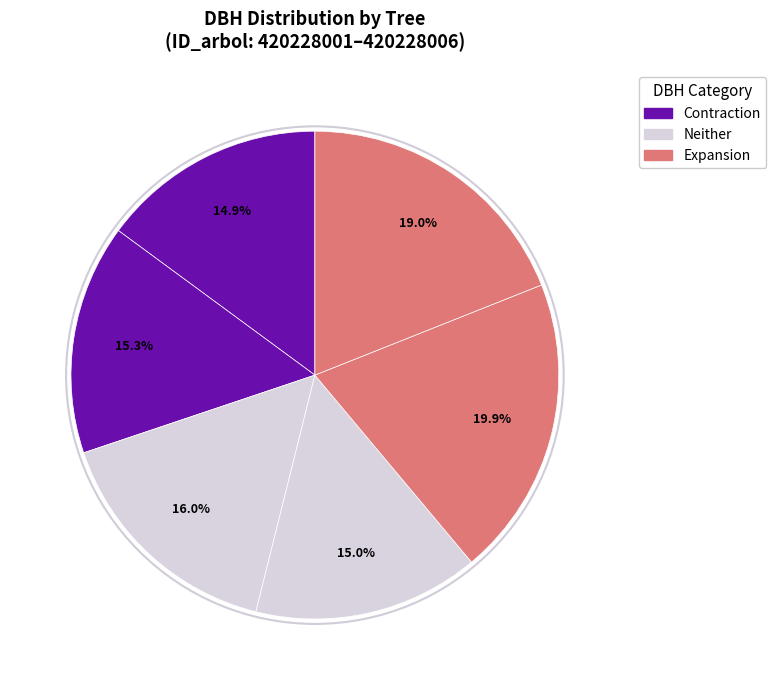

Does any single category account for the majority?

No